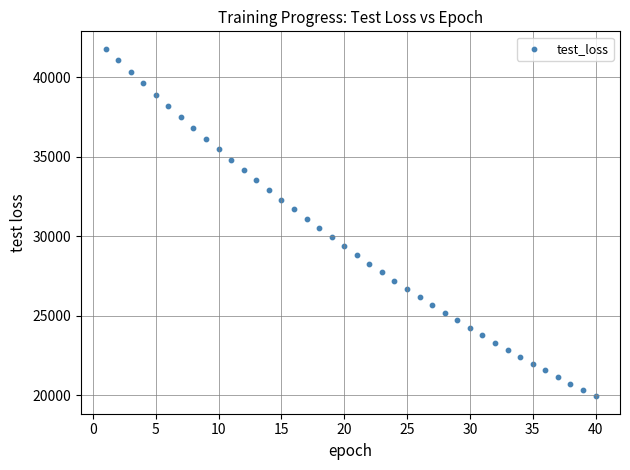

What is the range of Y values (max minus min)?

21847.0